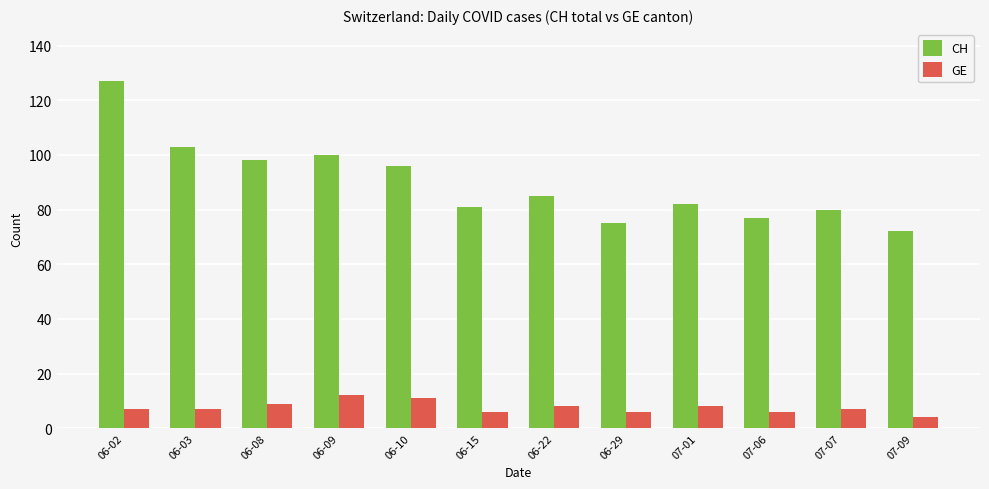

What is the value of the CH bar at the 4th from the left?

100